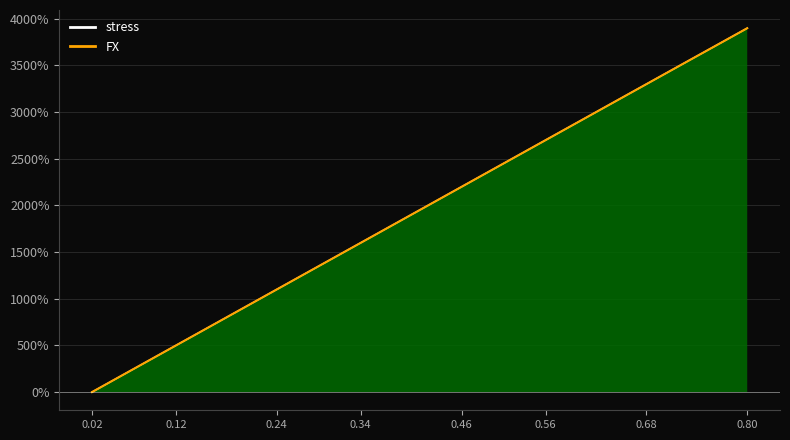

What is the maximum value shown in the chart?

3899.3